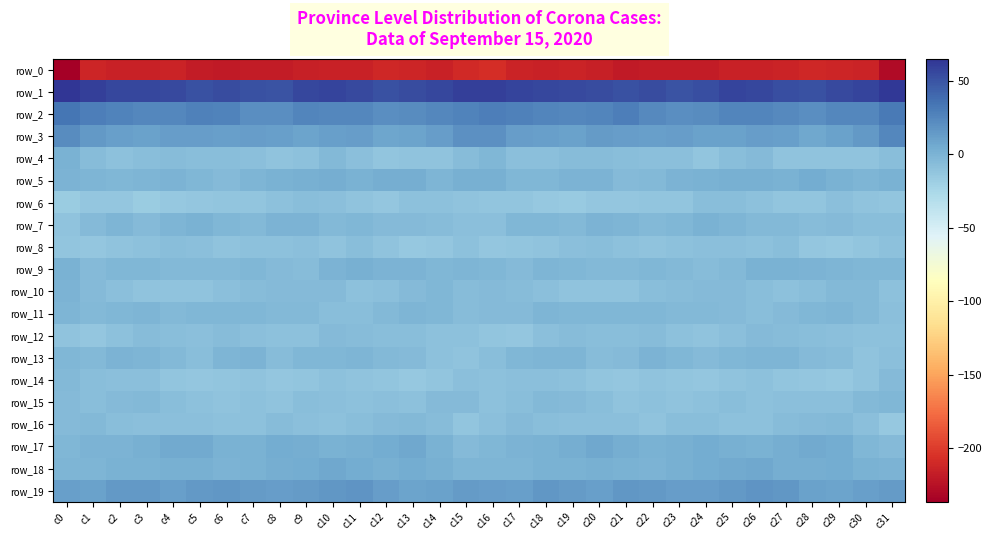

Is it true that row_6 equals -13.3 at c20?

True